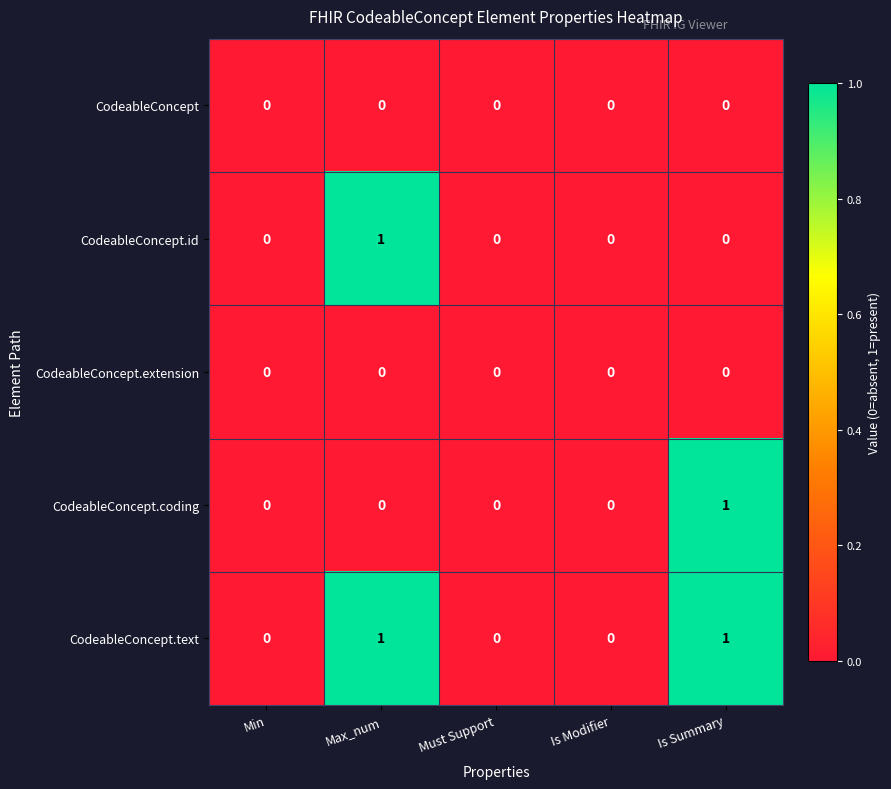

Is it true that CodeableConcept.coding equals 0 at Min?

True